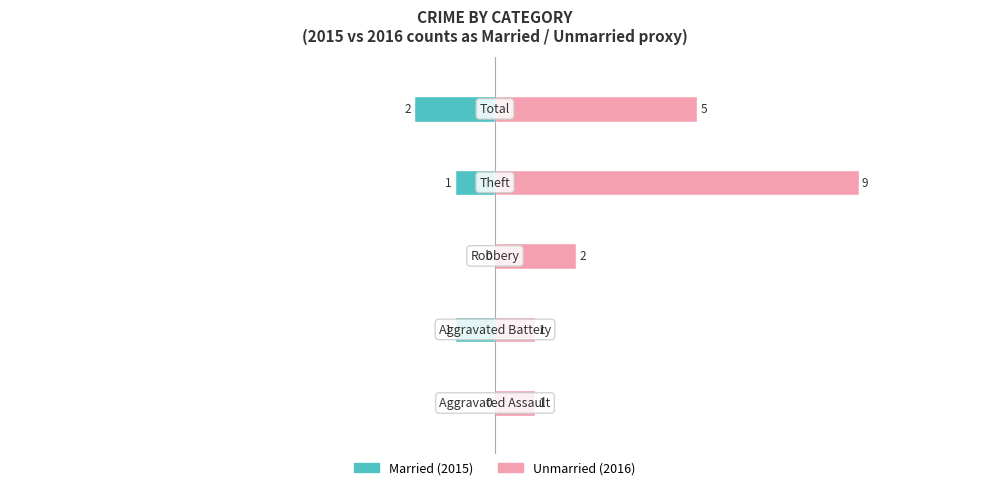

What is the difference between the highest and lowest values at 0?

1